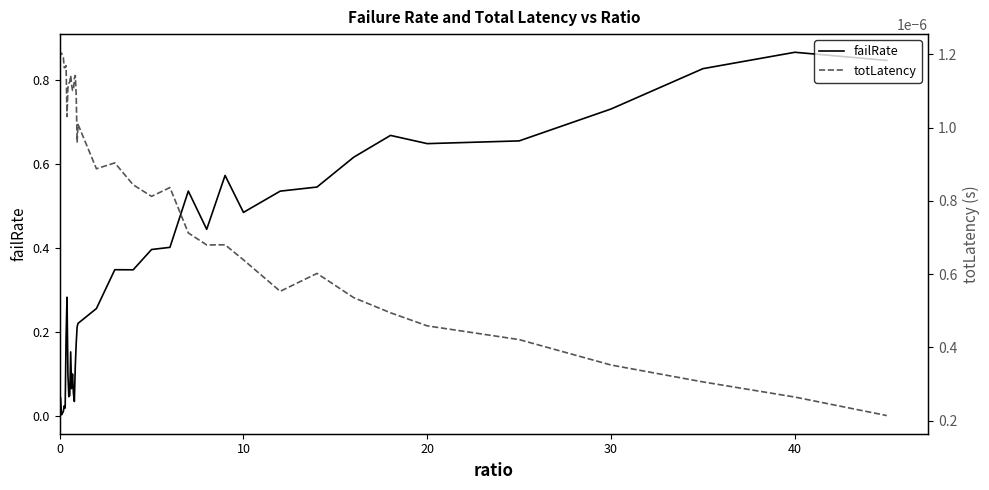

True or false: failRate has a value of 0.1 at 13.

False